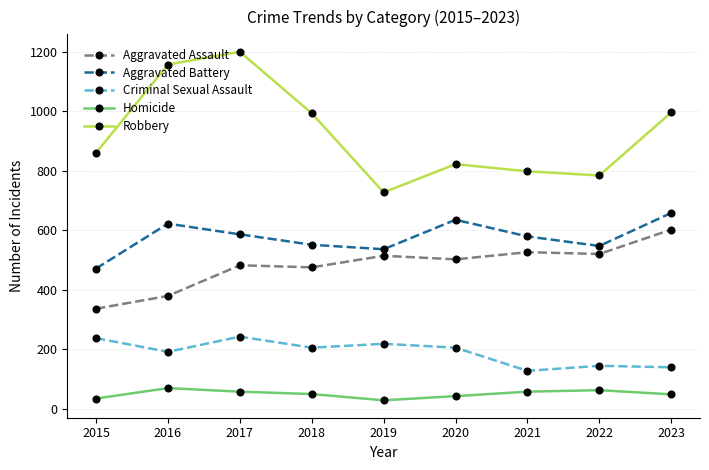

The Robbery series shows 229 at 2015. True or false?

False